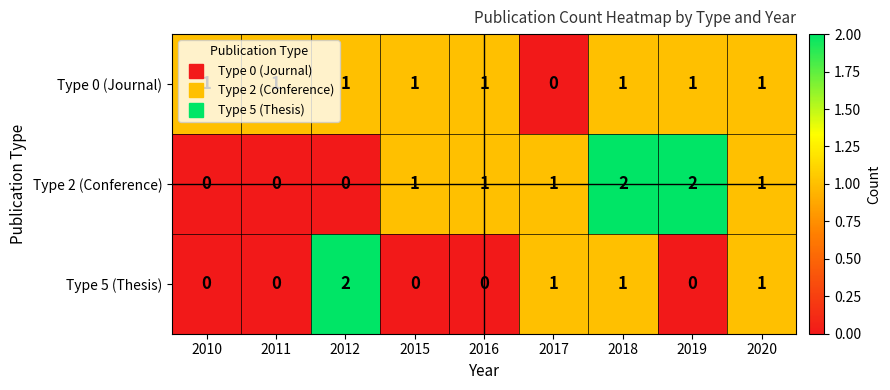

What is the sum of all Type 2 (Conference) values?

8